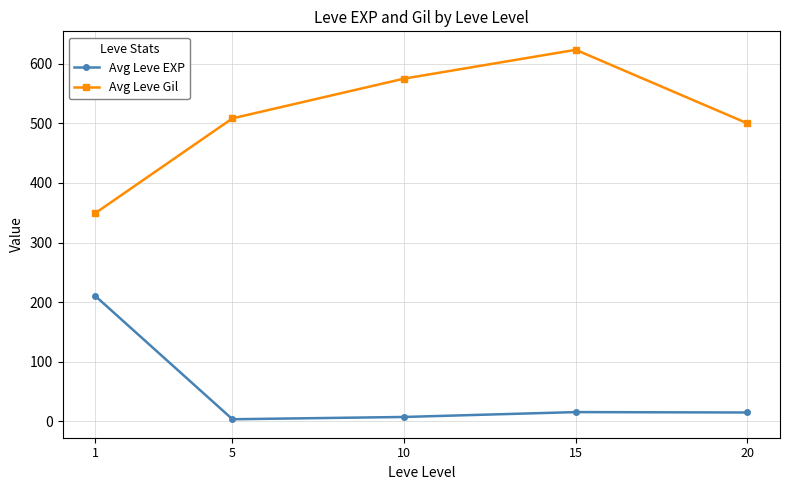

At which category does Avg Leve Gil reach its first local peak?

15